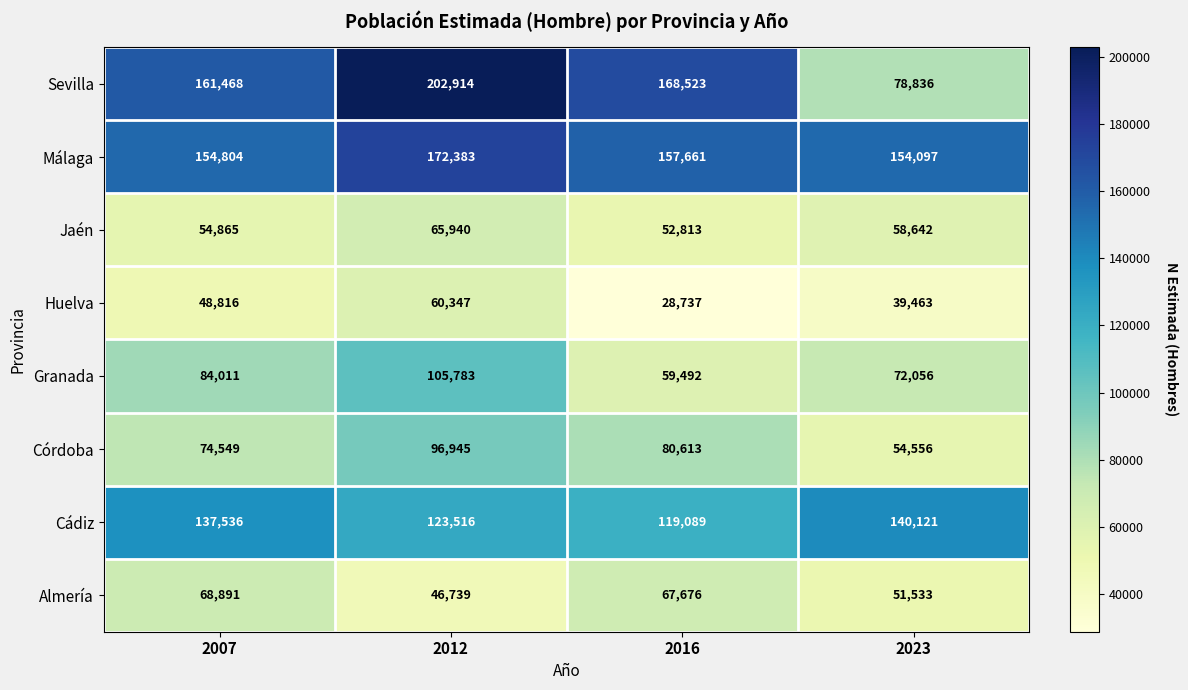

Between 2007 and 2012, which series saw the biggest shift?

Sevilla